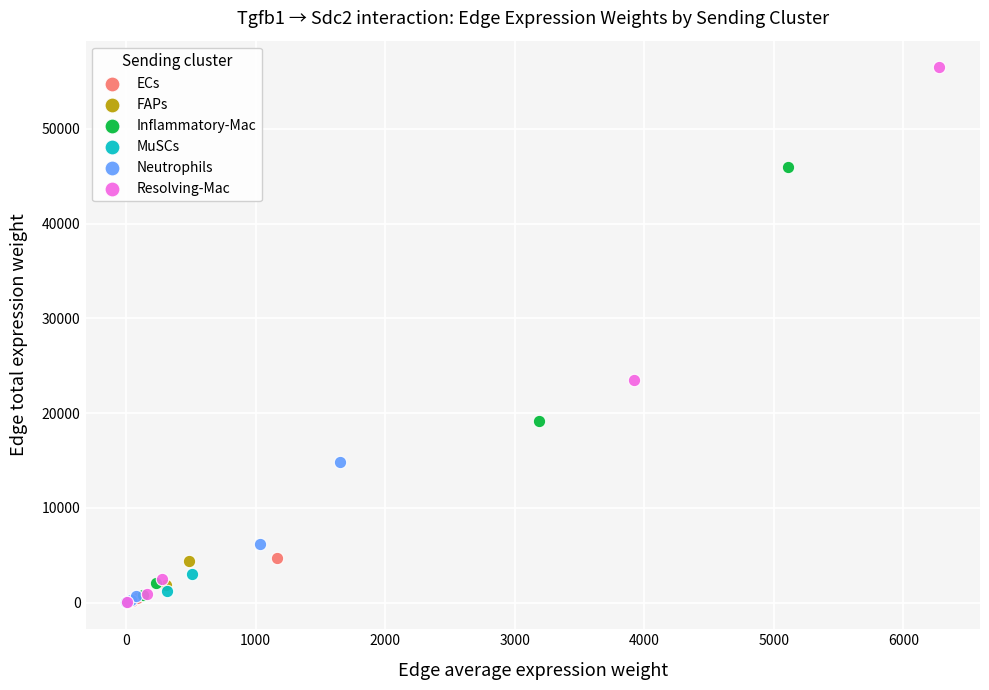

Which series contains the highest Y value?

Resolving-Mac